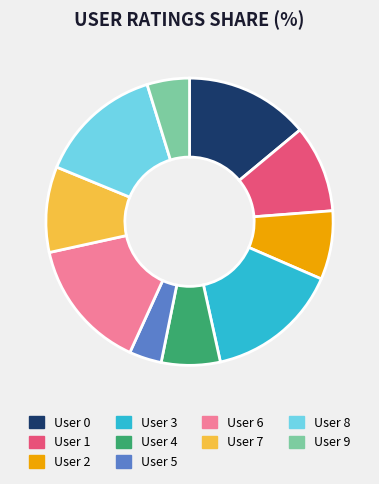

Between User 1 and User 4, which is larger?

User 1